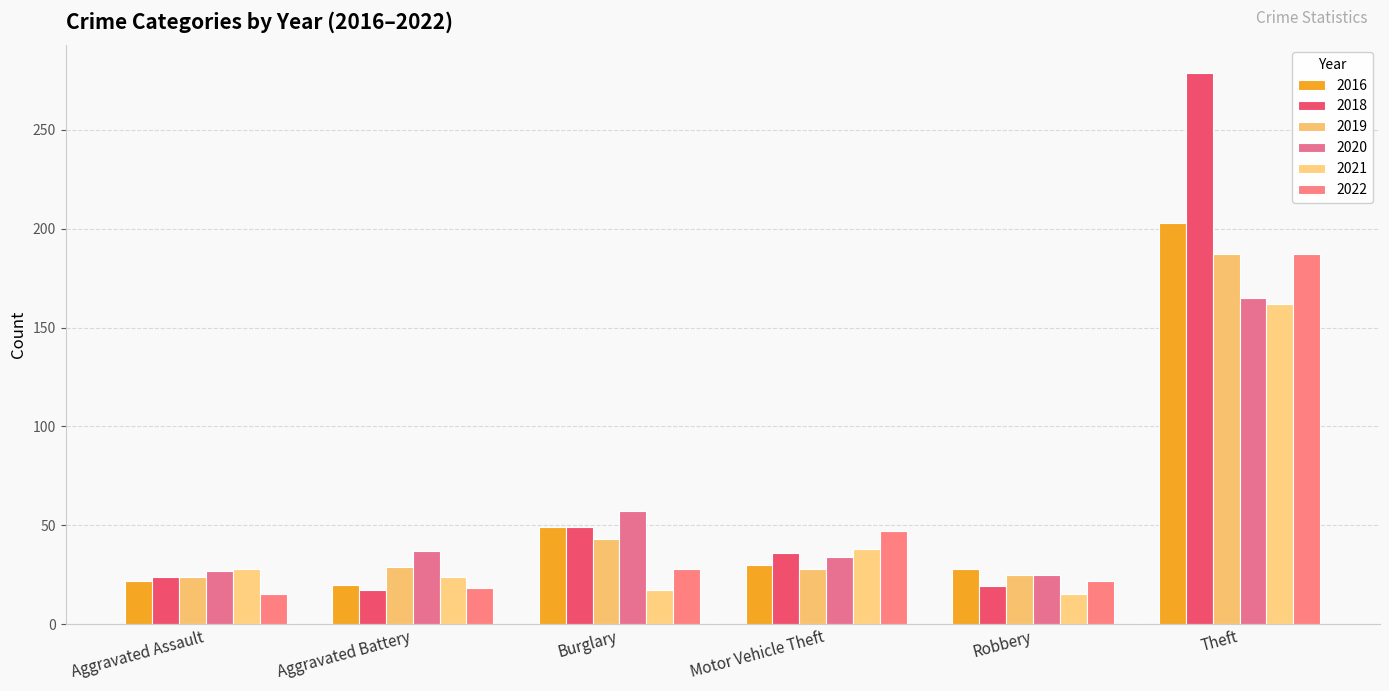

What are all the series names shown in the legend?

2016, 2018, 2019, 2020, 2021, 2022